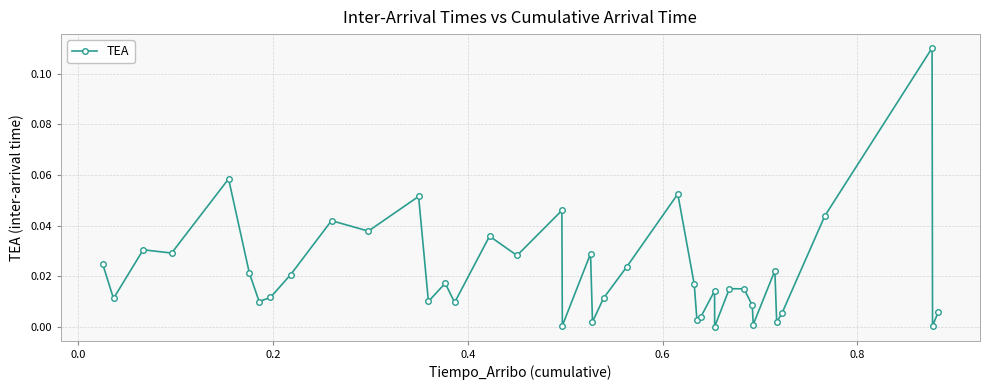

True or false: the data has more than 1 interior local peaks.

True